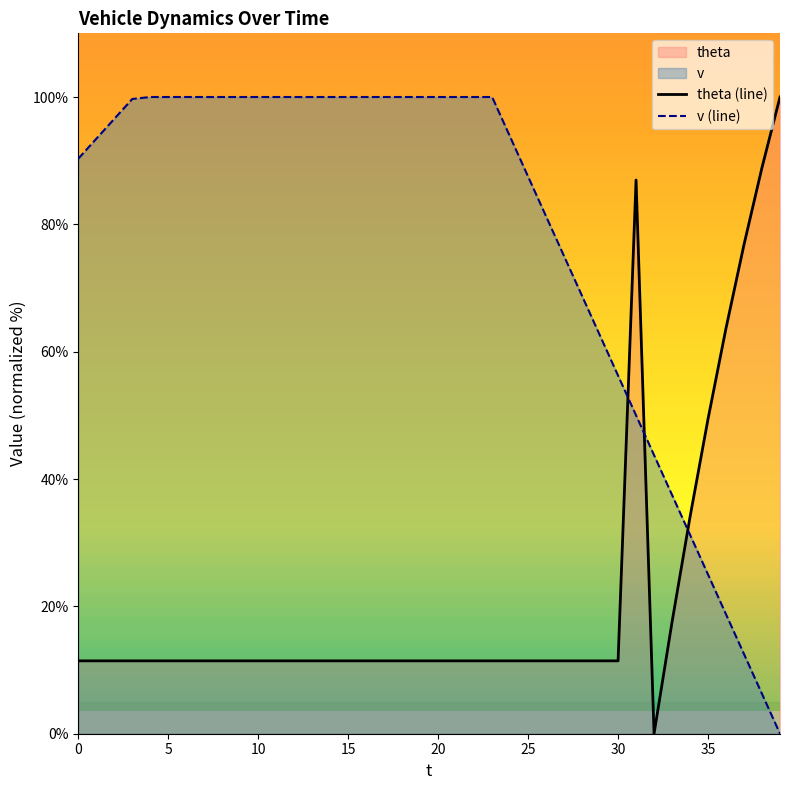

What is the average value of the theta series?

21.8